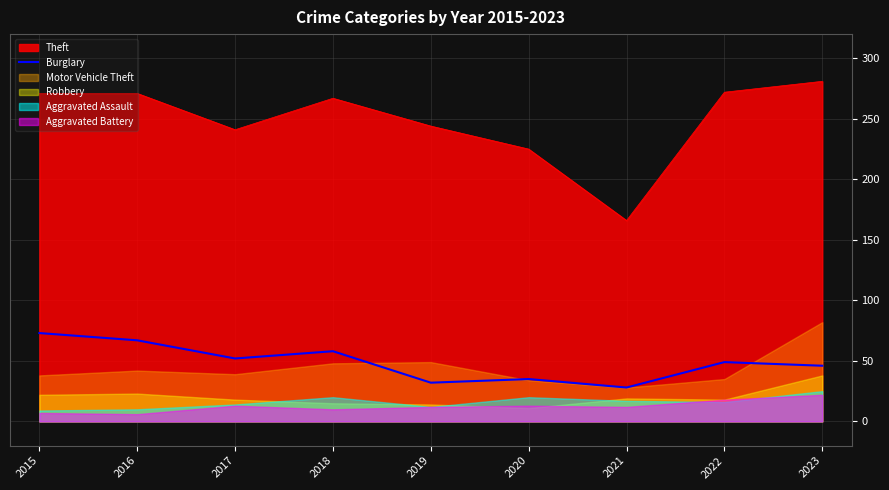

Is the value of Burglary at 2019 greater than the value of Theft at 2020?

No